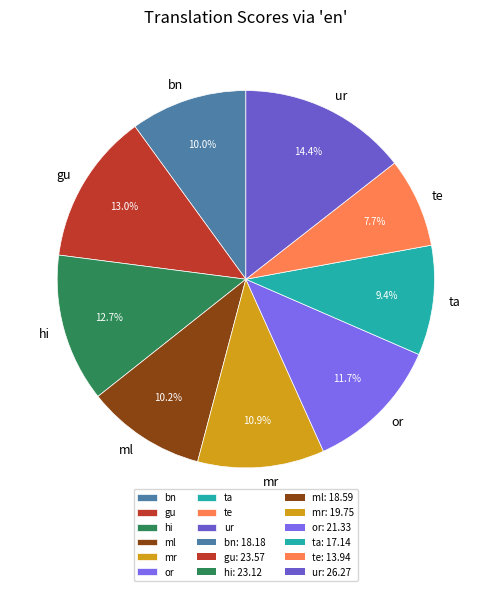

The te slice represents 1% of the pie. True or false?

False